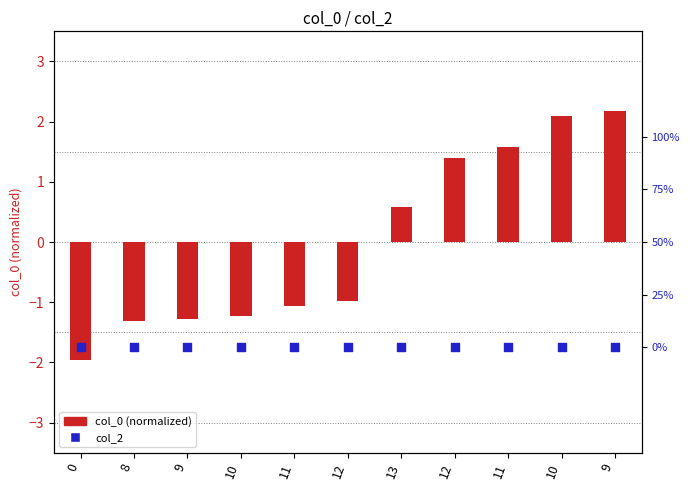

Which series has the largest total across all categories?

col_2